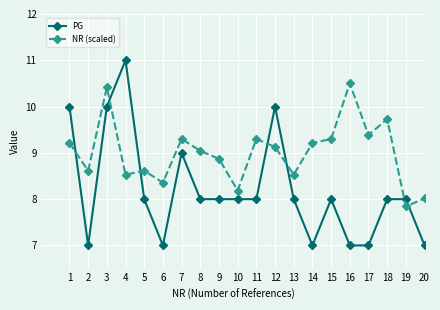

At which category is the sum across all series the highest?

3